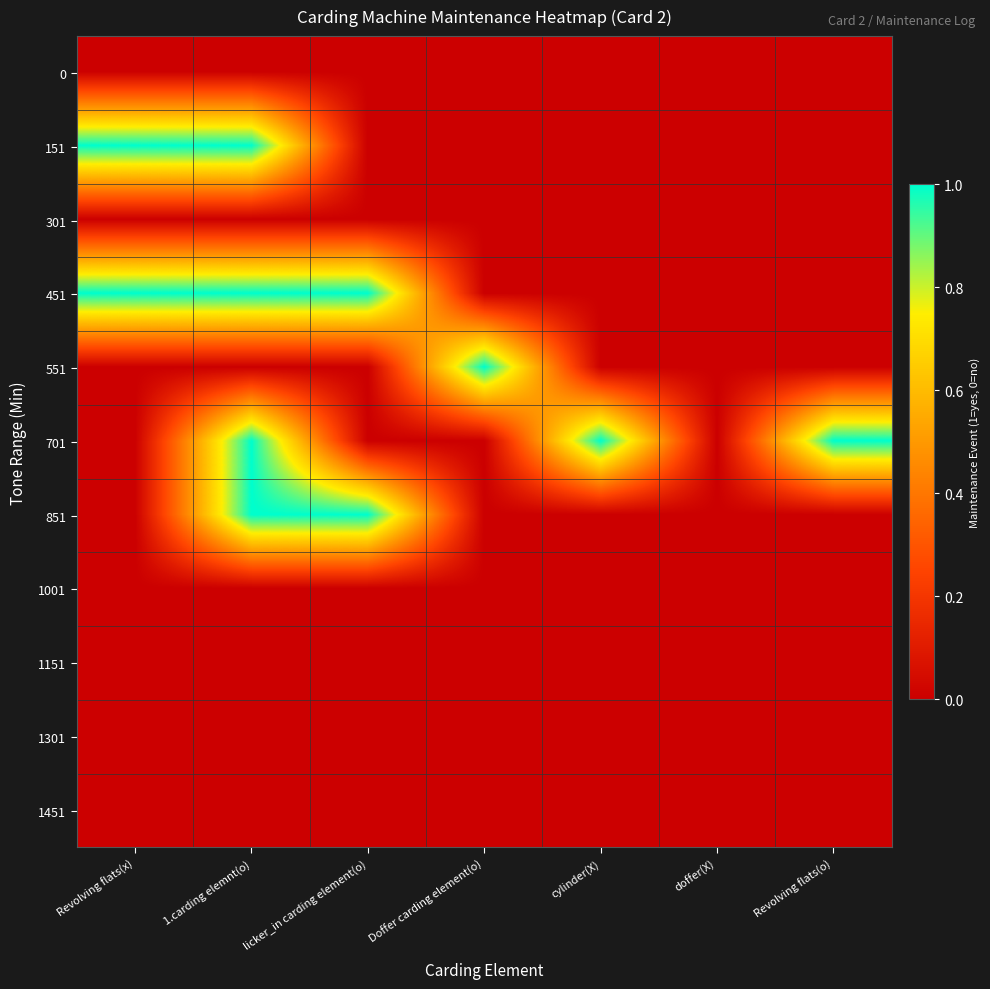

At Revolving flats(x), list the series in order from smallest to largest.

0, 301, 551, 701, 851, 1001, 1151, 1301, 1451, 151, 451